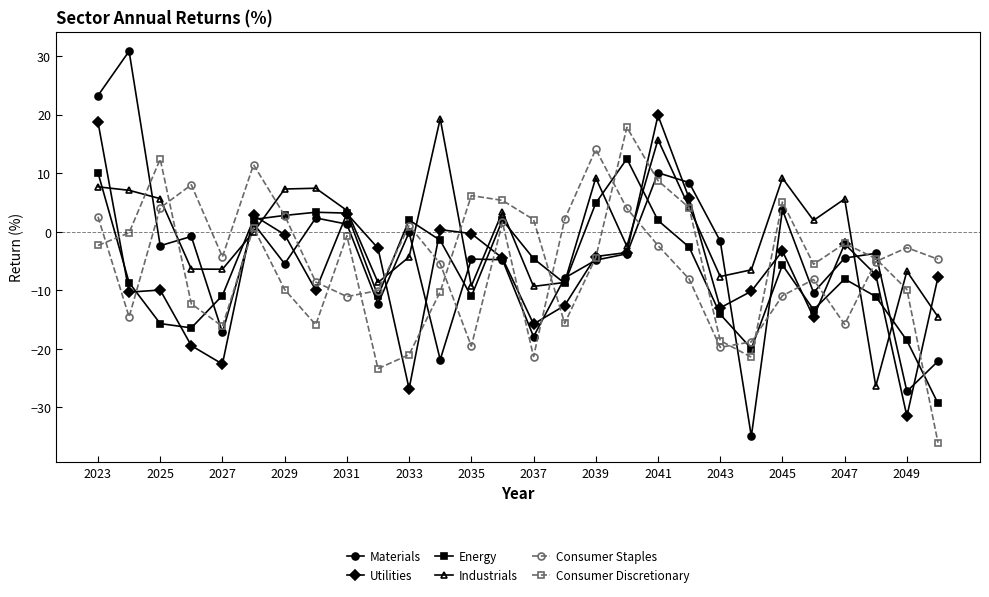

True or false: Industrials has more than 1 points higher than both neighbors.

True